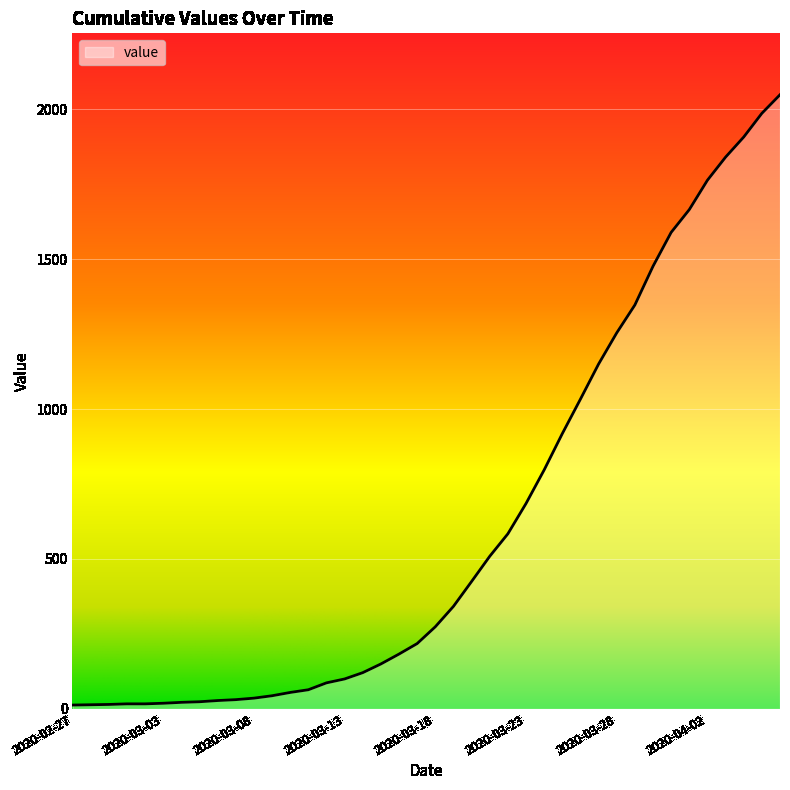

What is the difference between the maximum and minimum values?

2035